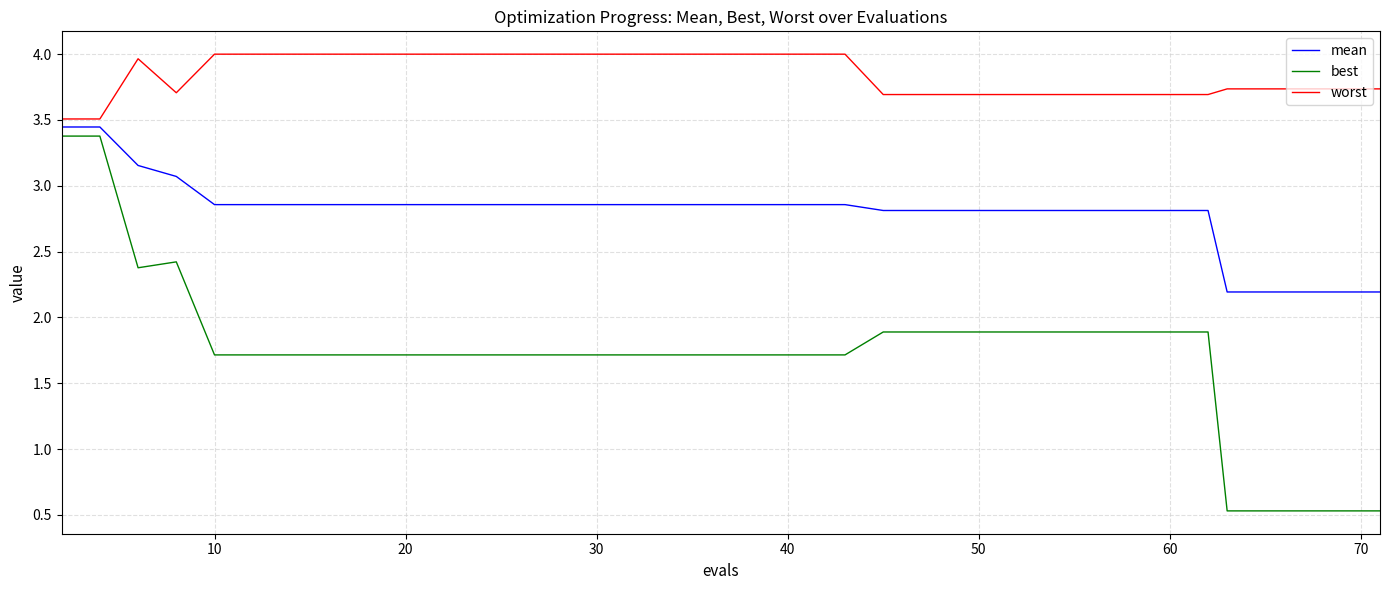

What is the lowest value of the mean series?

2.2